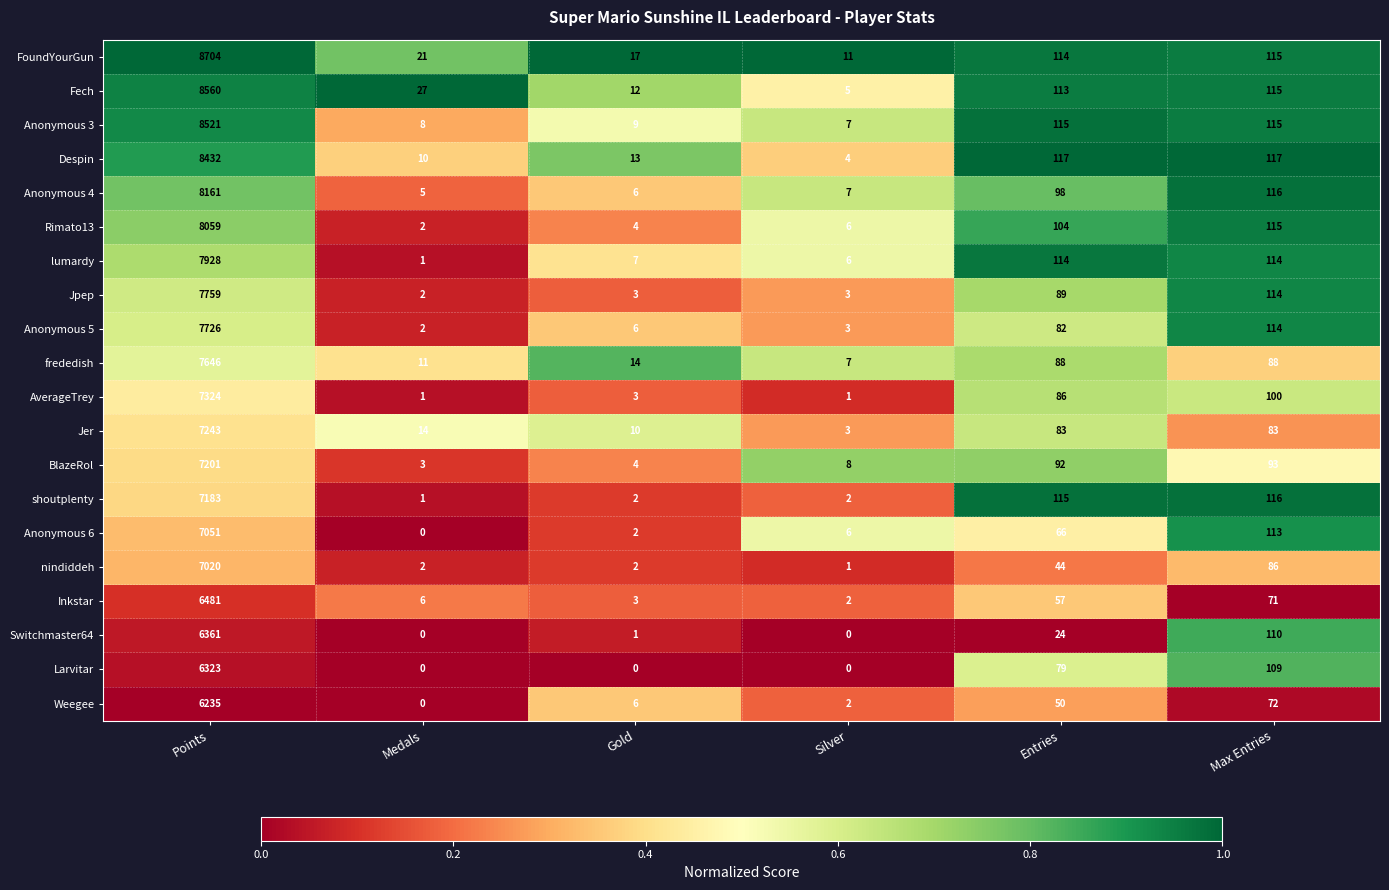

What is the sum of the Switchmaster64 values at Gold and Points?

6362